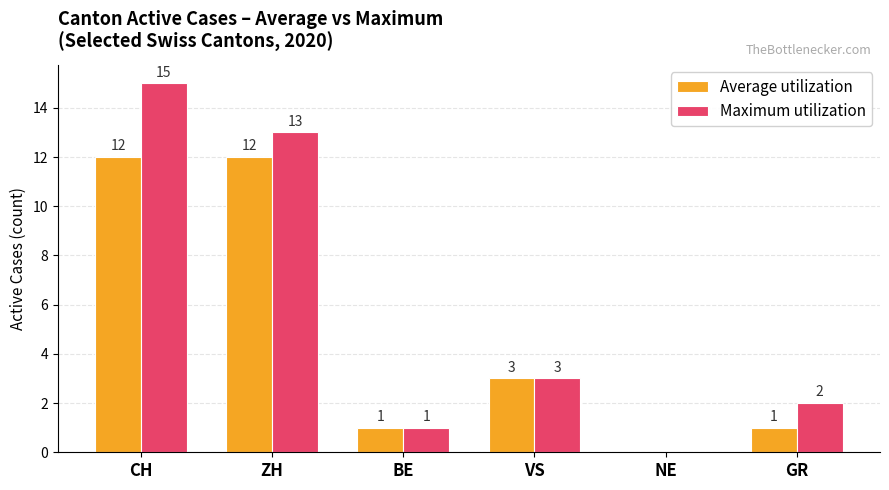

What is the sum of all Maximum utilization values?

34